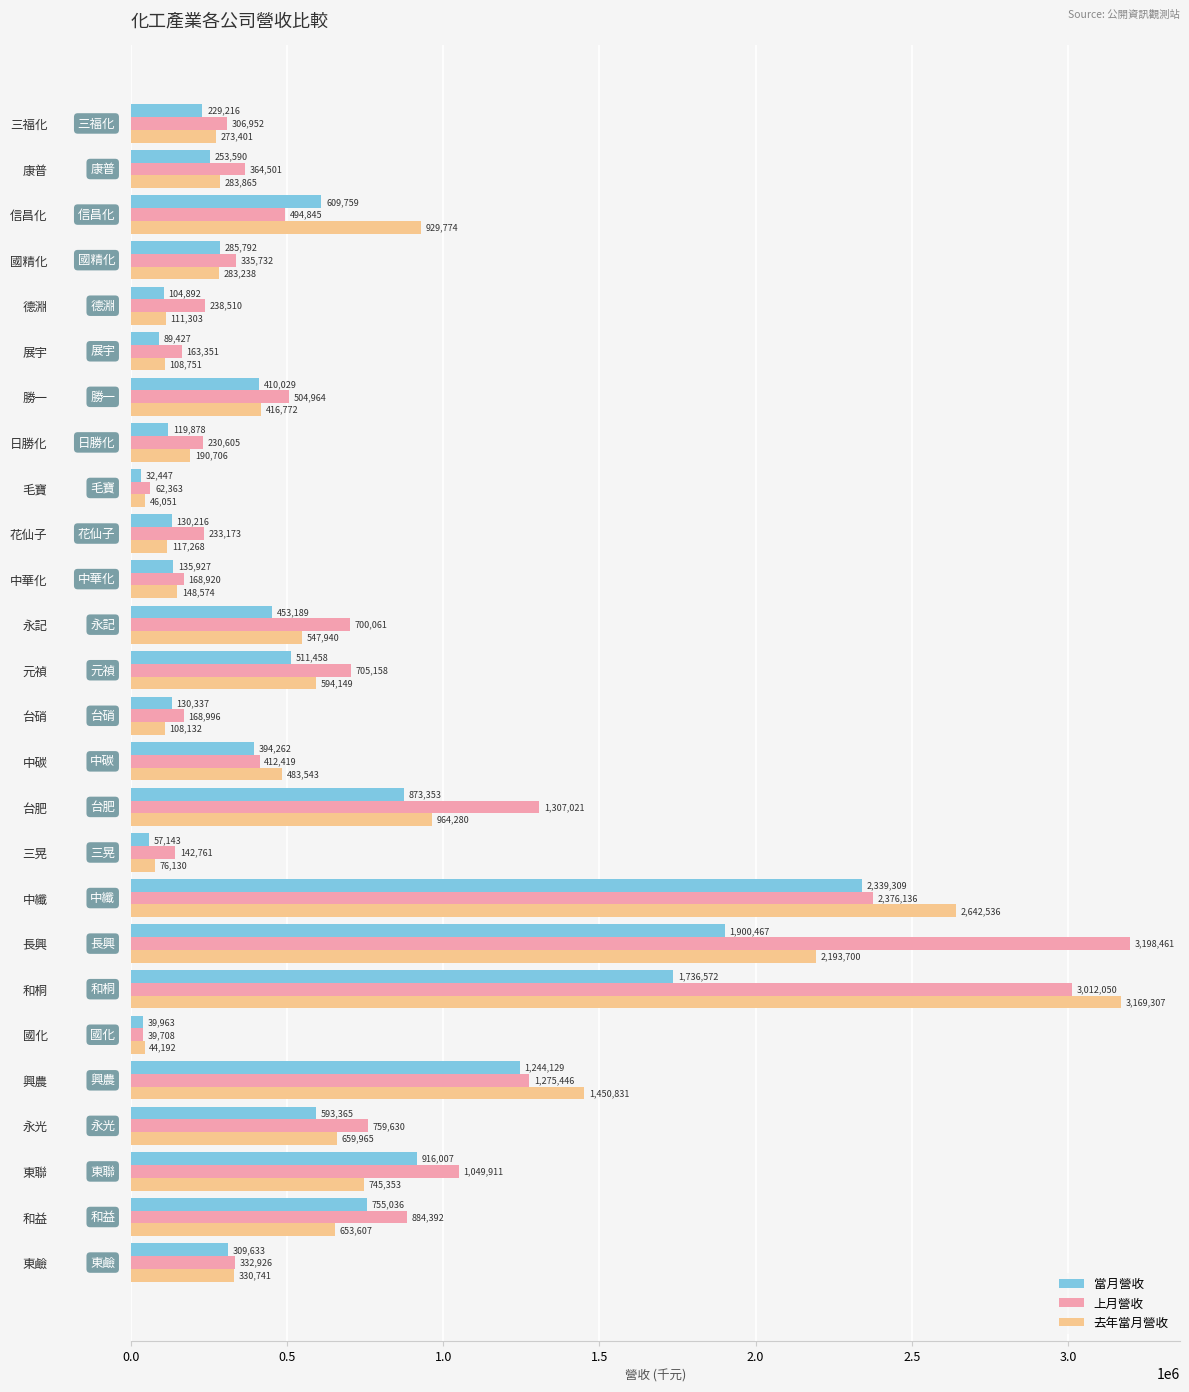

Which series changed the most between 中碳 and 信昌化?

去年當月營收